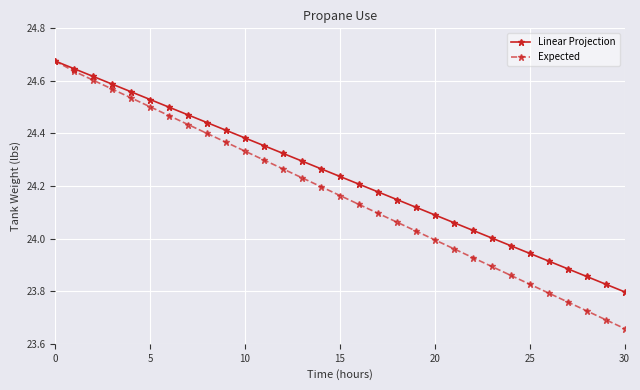

How many categories are shown in the chart?

31